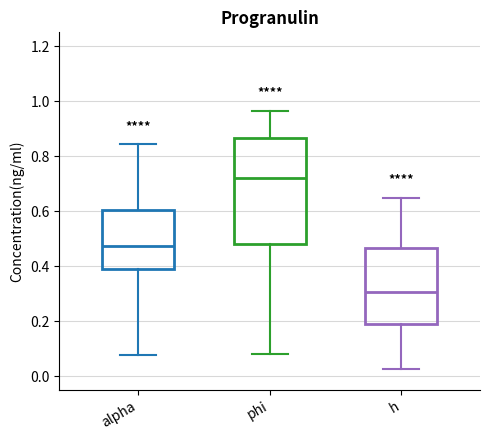

Reading left to right, read every box against the y-axis: the position of its median line, the range the box covers, and the ends of its whiskers. The values are not printed on the chart, so give them approximately, as read against the axis.

alpha: median 0.48, box 0.38 to 0.60, whiskers 0.08 to 0.84
phi: median 0.72, box 0.48 to 0.86, whiskers 0.08 to 0.96
h: median 0.30, box 0.18 to 0.46, whiskers 0.02 to 0.64